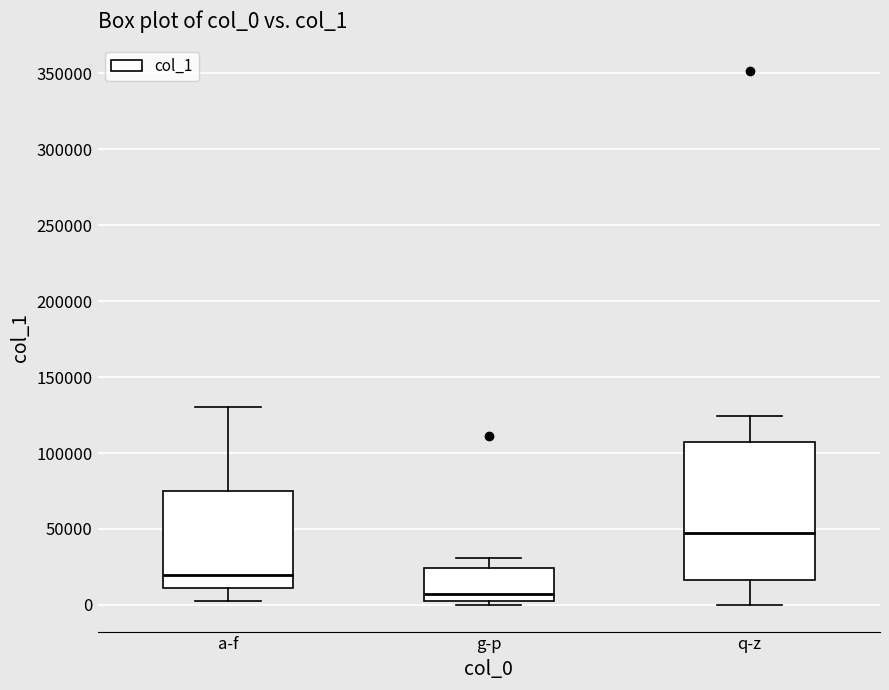

Where does the upper whisker of the box for q-z end on the y-axis? The values are not printed on the chart, so give them approximately, as read against the axis.

125000